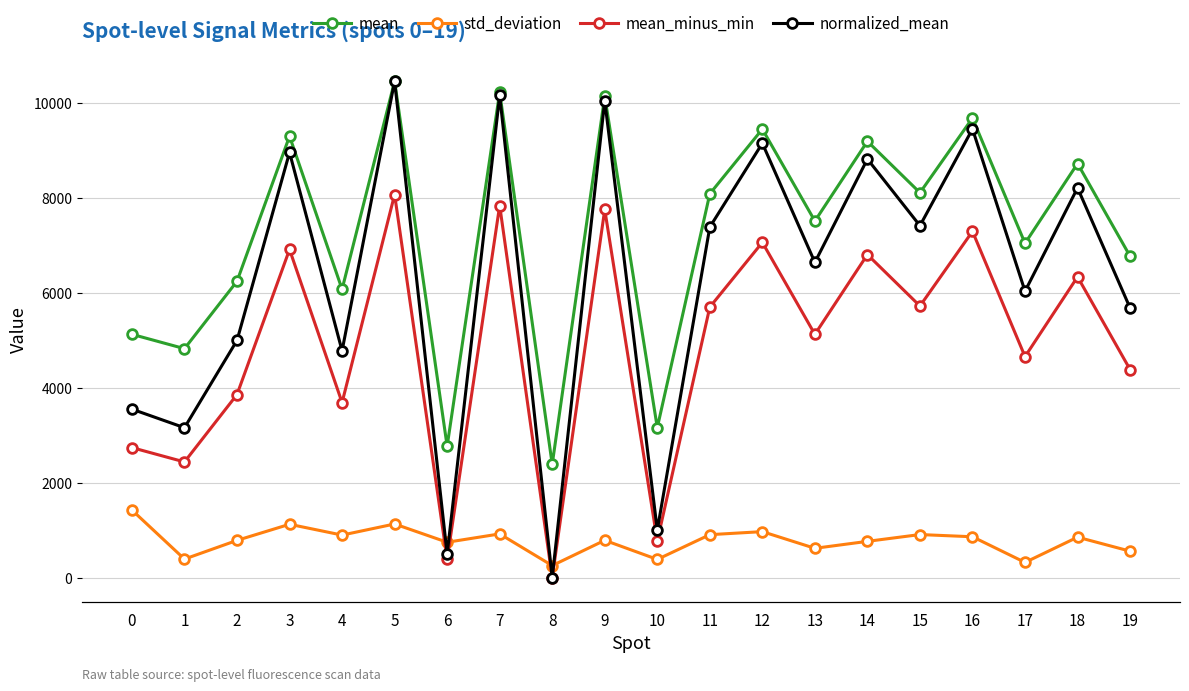

Reading left to right, list all the values displayed in this chart.

mean: 0=5121.9	1=4820.2	2=6238.6	3=9292.2	4=6069.9	5=10449.2	6=2767.0	7=10217.7	8=2384.6	9=10134.1	10=3156.9	11=8079.7	12=9441.2	13=7506.4	14=9184.8	15=8102.2	16=9673.3	17=7037.5	18=8716.5	19=6765.0
std_deviation: 0=1422.6	1=390.7	2=784.6	3=1123.5	4=896.0	5=1129.6	6=745.1	7=920.6	8=254.1	9=785.9	10=384.1	11=904.8	12=968.7	13=617.7	14=764.1	15=907.2	16=860.6	17=320.7	18=852.3	19=557.6
mean_minus_min: 0=2737.2	1=2435.6	2=3854.0	3=6907.6	4=3685.3	5=8064.5	6=382.4	7=7833.0	8=0.0	9=7749.5	10=772.3	11=5695.1	12=7056.6	13=5121.7	14=6800.1	15=5717.6	16=7288.7	17=4652.9	18=6331.9	19=4380.4
normalized_mean: 0=0.1	1=0.1	2=0.2	3=0.3	4=0.2	5=0.4	6=0.0	7=0.4	8=0.0	9=0.4	10=0.0	11=0.3	12=0.4	13=0.3	14=0.3	15=0.3	16=0.4	17=0.2	18=0.3	19=0.2